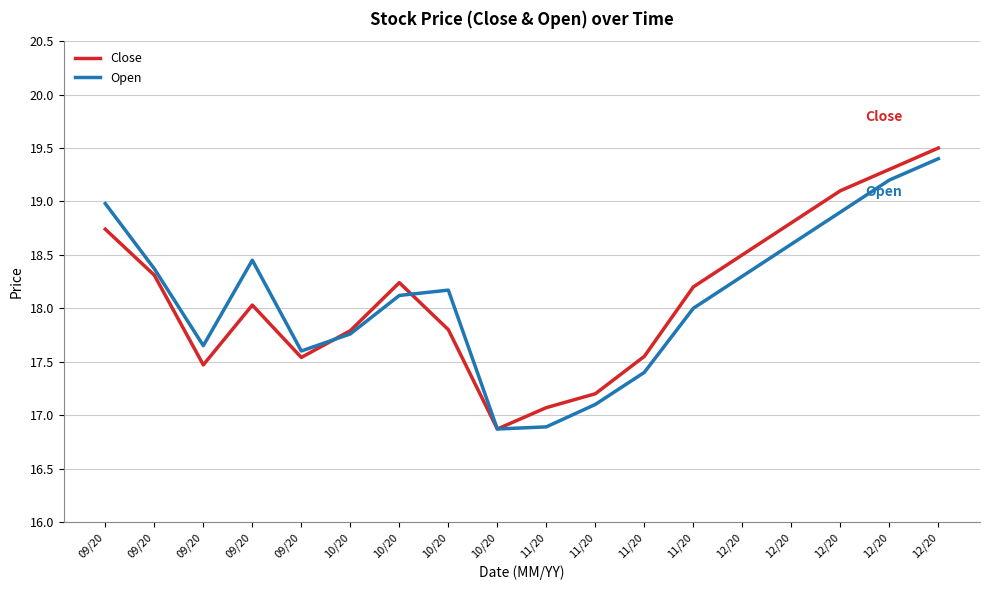

What is the highest value of the Open series?

19.4